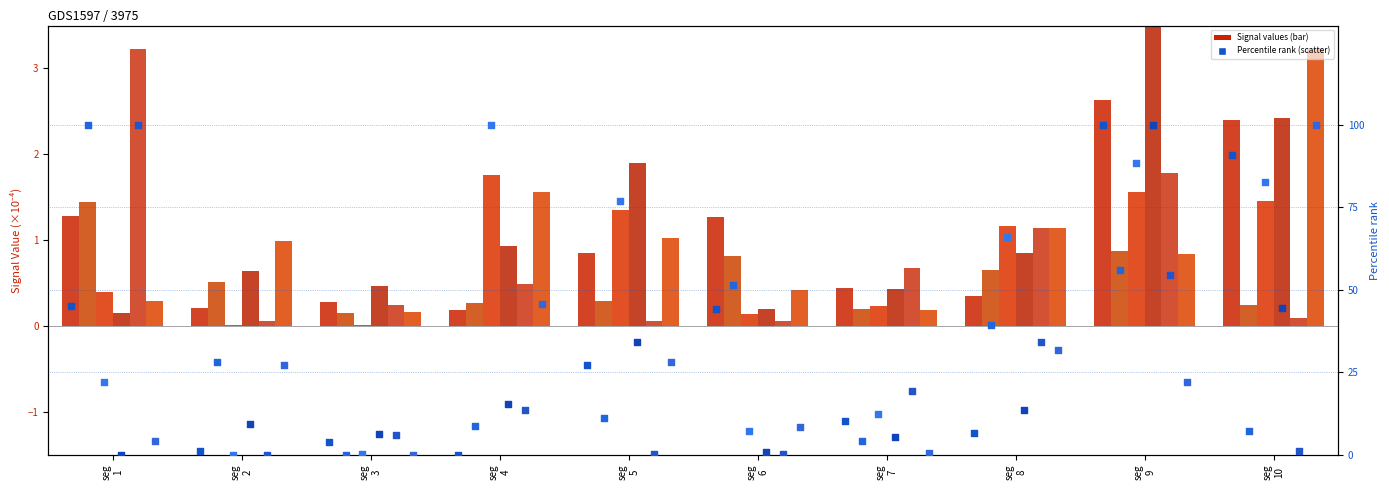

What is the total value across all series at seg
10?

326.0